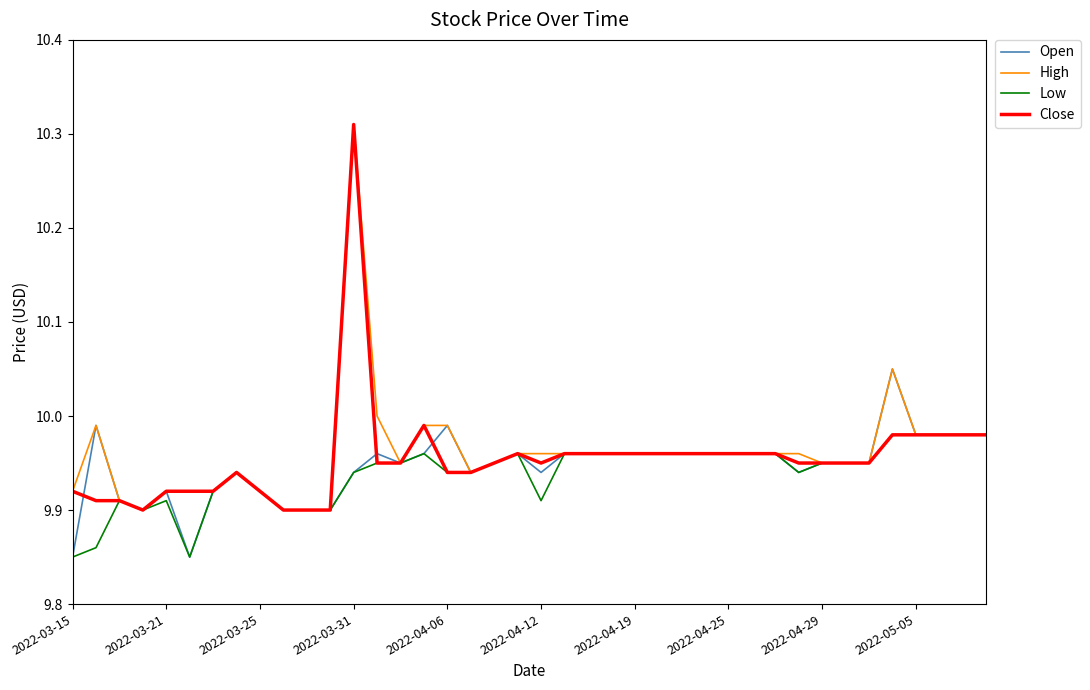

How many lines are shown in the chart?

4